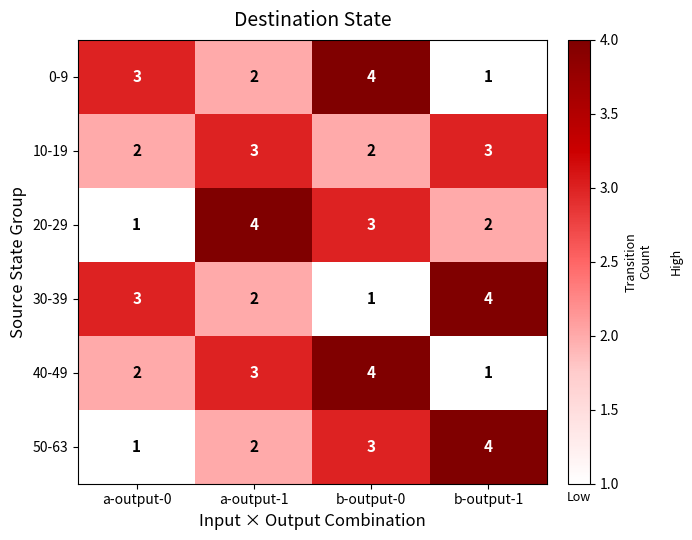

What is the maximum value shown in the chart?

4